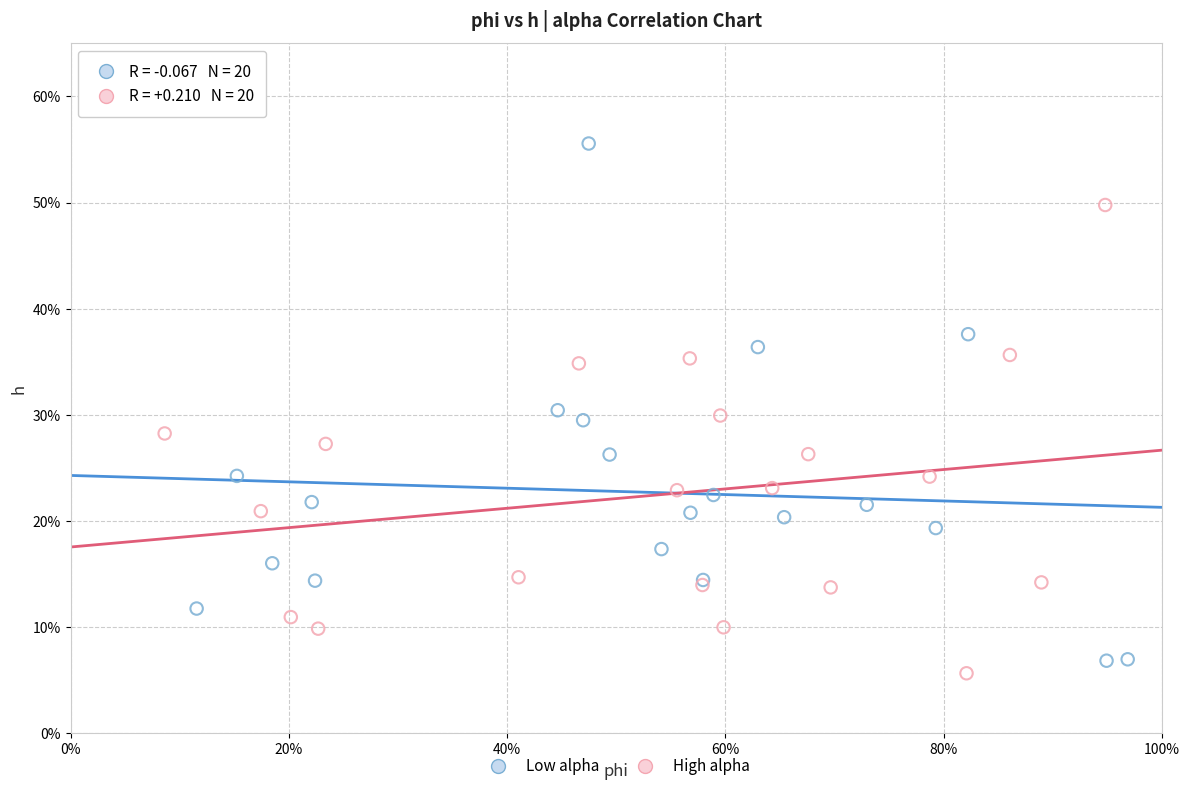

What are all the series names shown in the legend?

Low alpha, High alpha